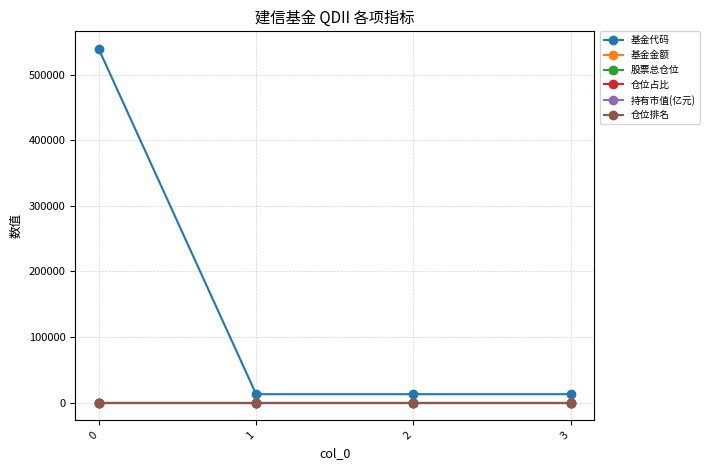

The value of 基金代码 at 0 is 539001.0. True or false?

True